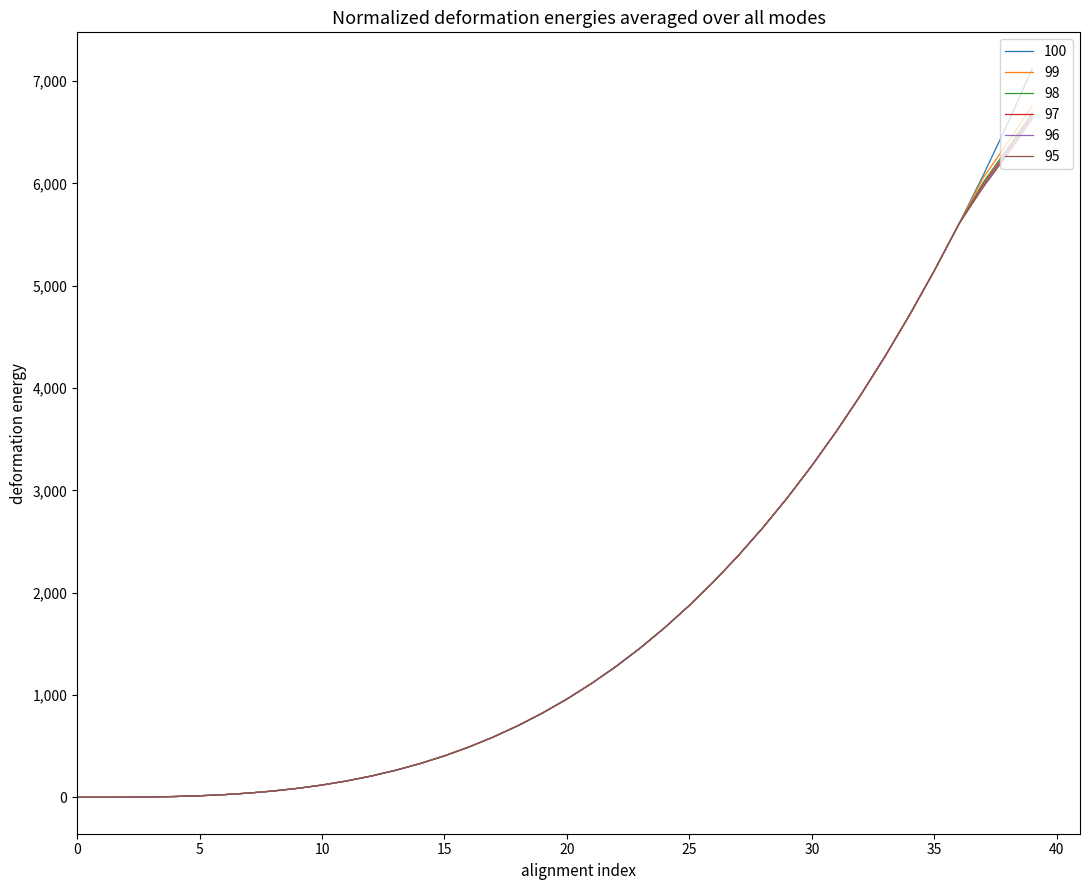

At how many categories does at least one series exceed 6529?

2